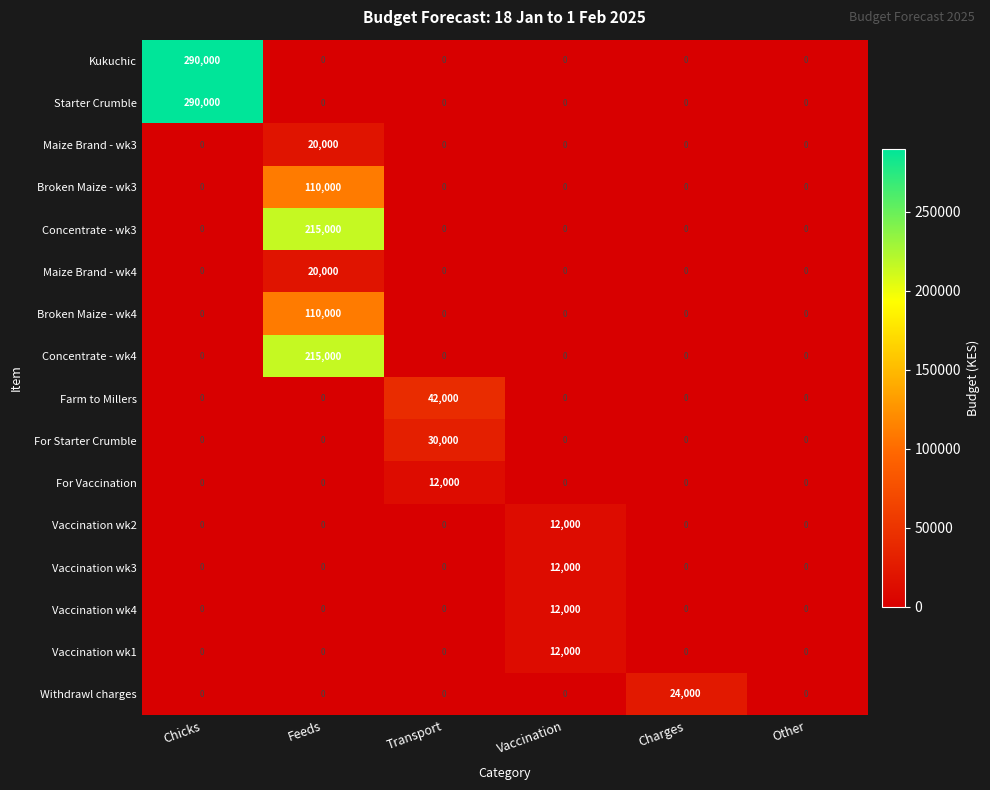

What is the greatest value displayed?

290000